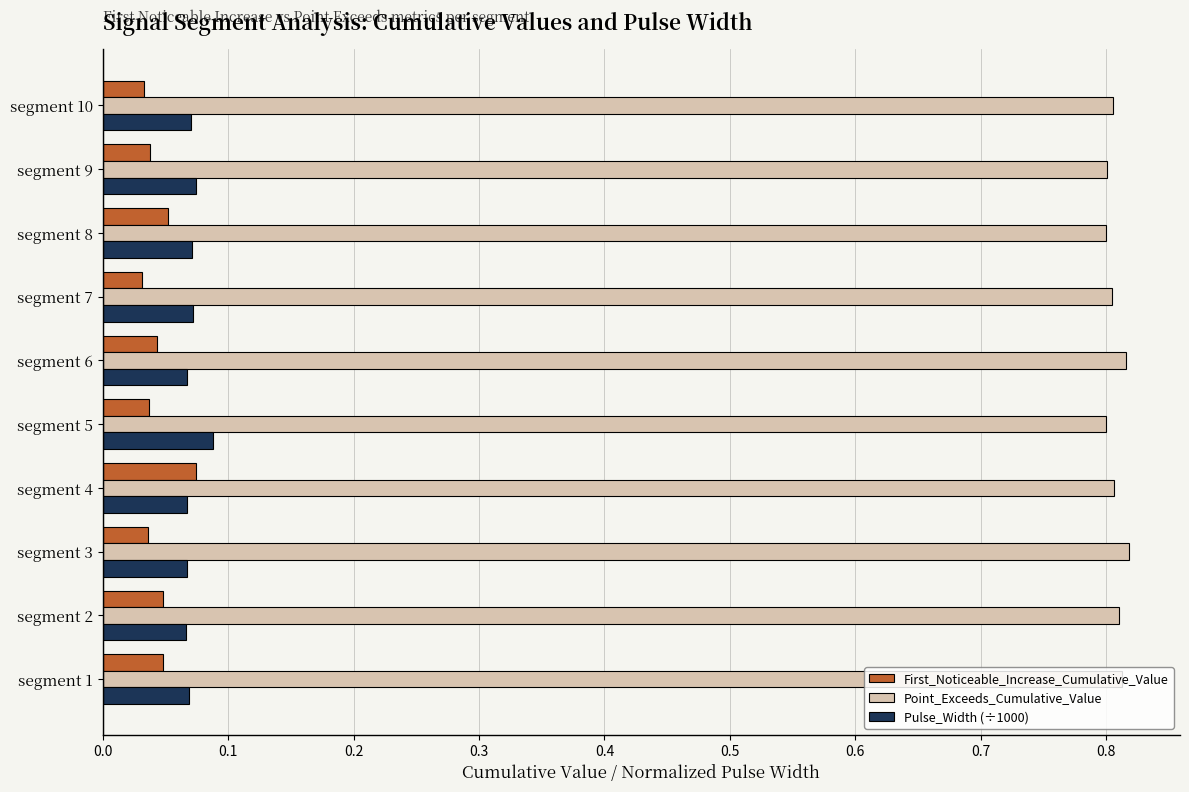

What is the sum of the Point_Exceeds_Cumulative_Value values at segment 6 and segment 1?

1.6